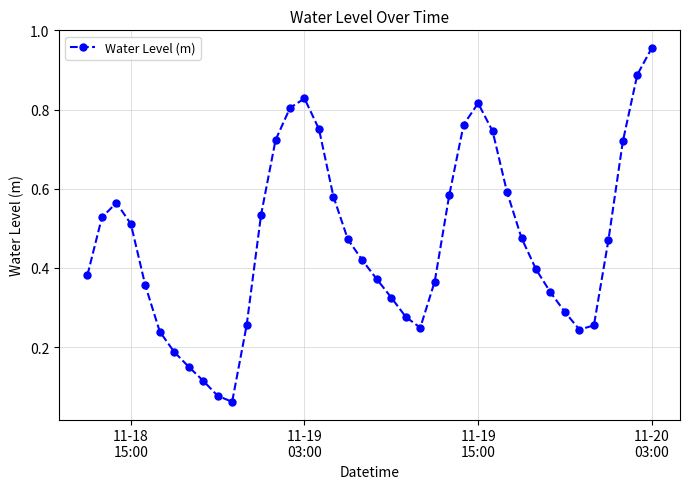

How many points are lower than both their immediate neighbors (excluding endpoints)?

3